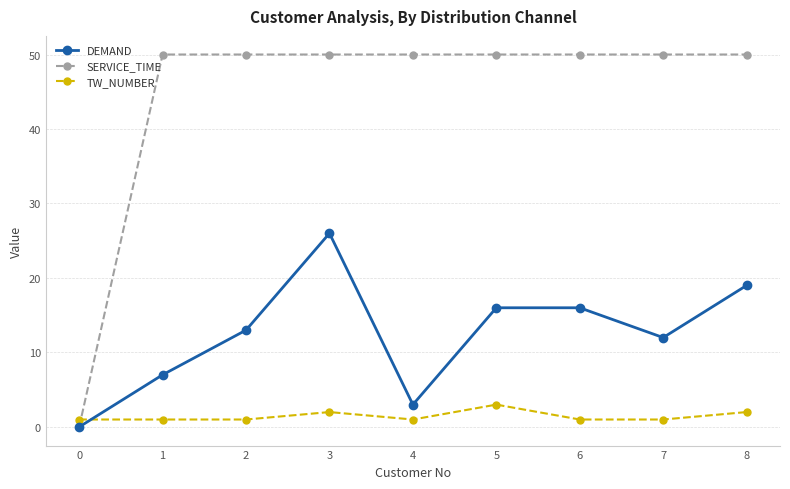

What is the value of the DEMAND point at the 6th from the left?

16